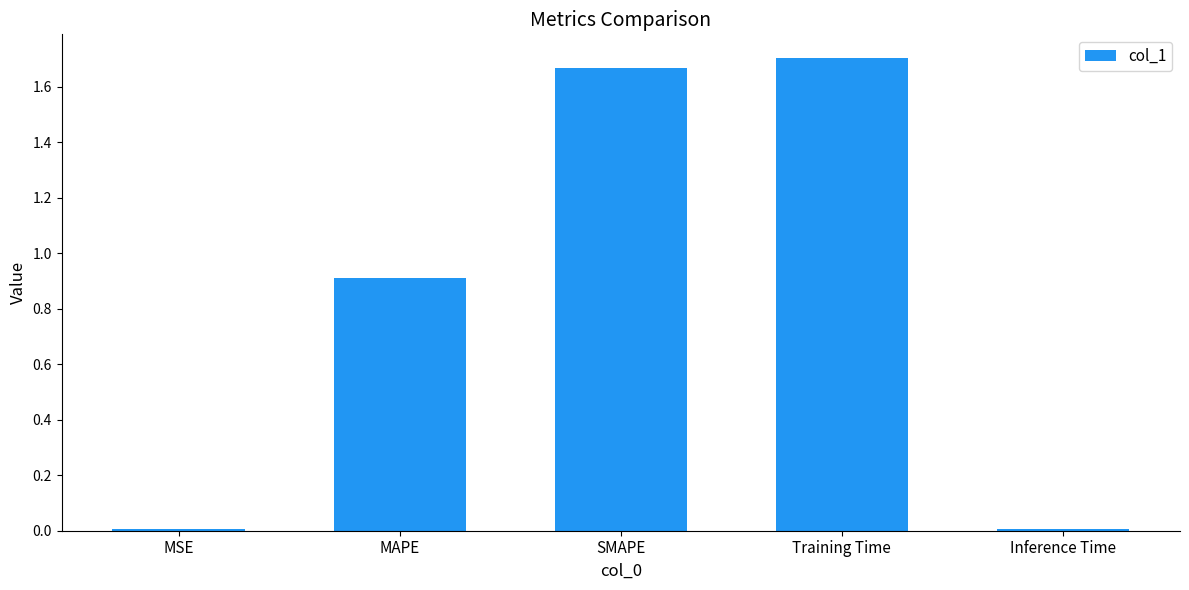

What is the average value?

0.9